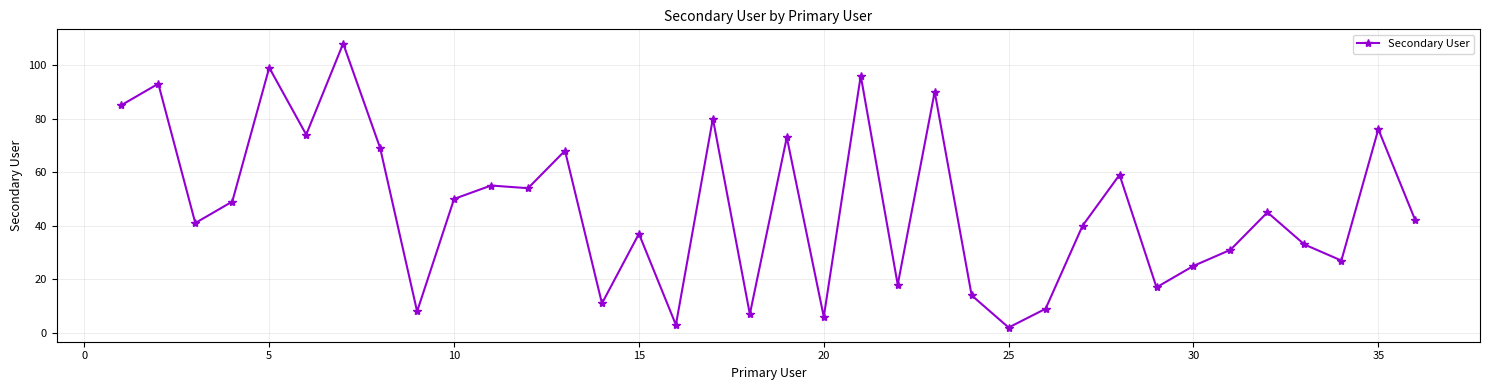

What is the maximum value shown in the chart?

108